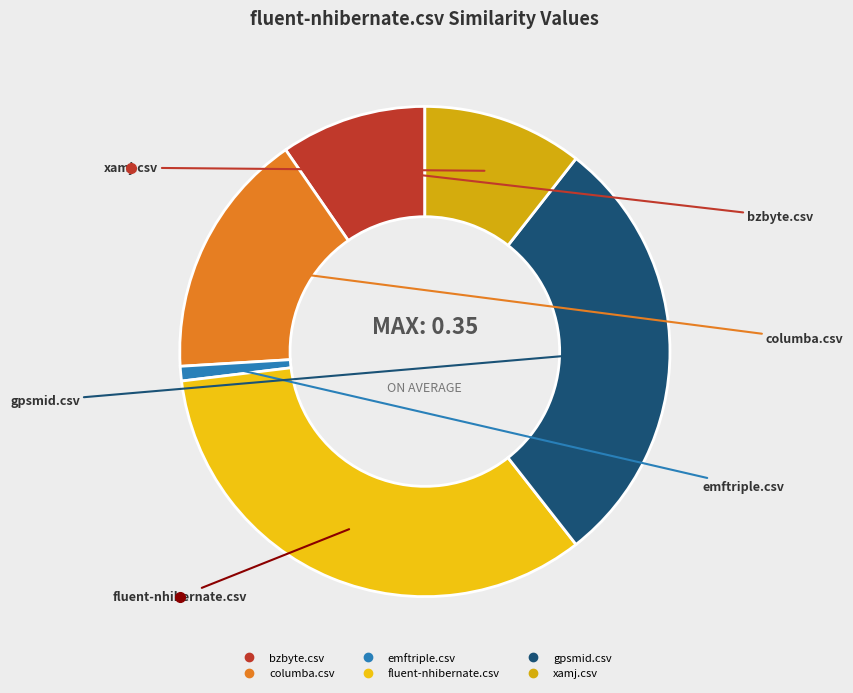

Is it true that fluent-nhibernate.csv is 48% of the pie?

False